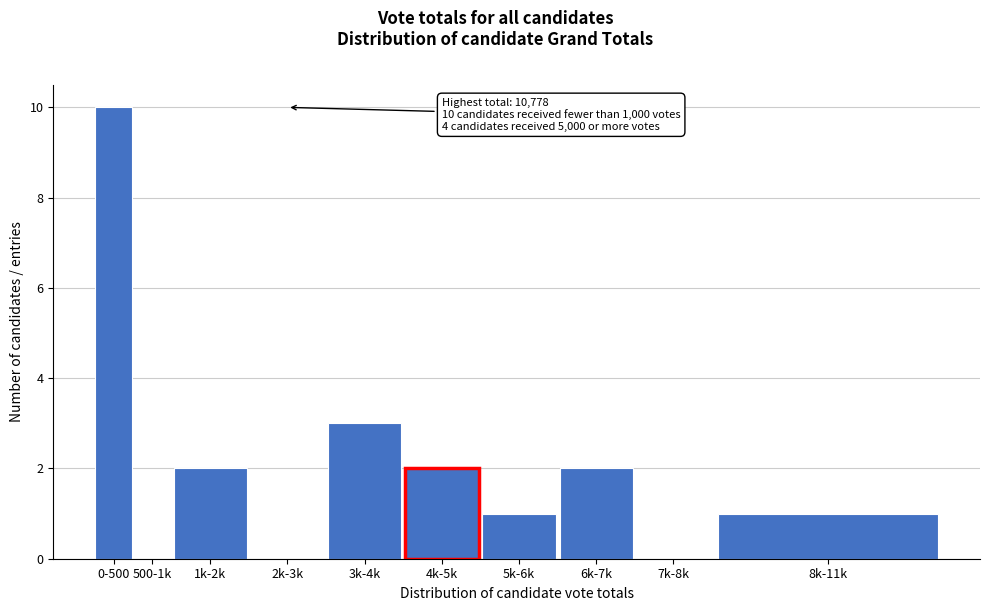

Reading left to right, extract all data points from this chart.

0-500=10	500-1k=0	1k-2k=2	2k-3k=0	3k-4k=3	4k-5k=2	5k-6k=1	6k-7k=2	7k-8k=0	8k-11k=1